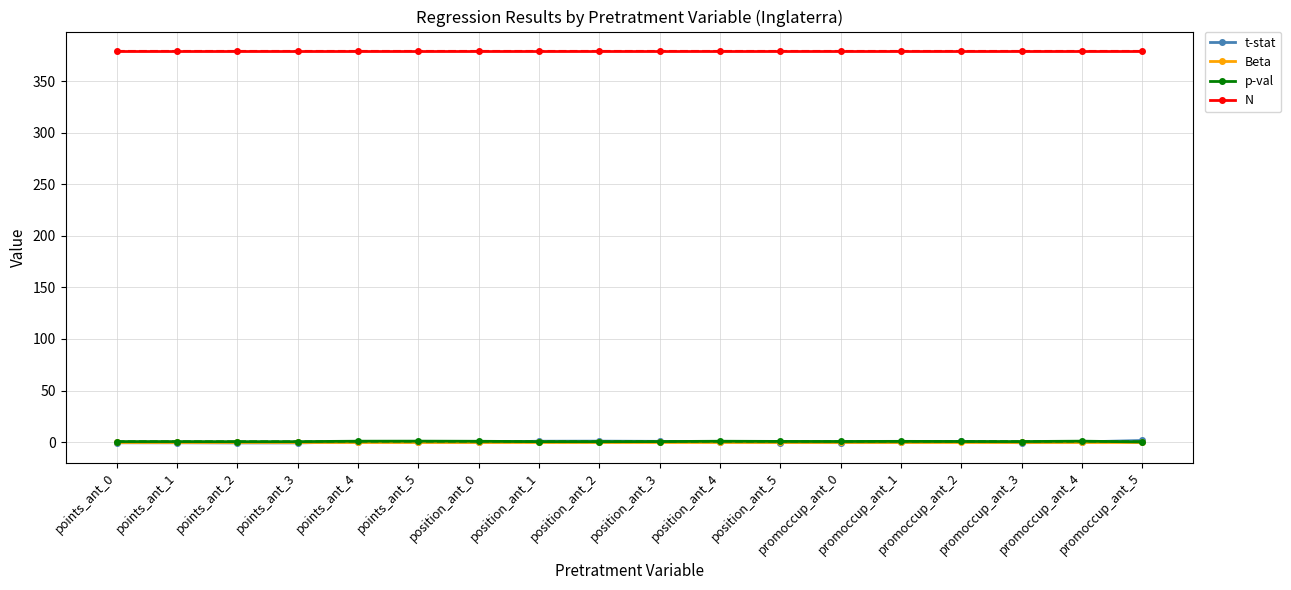

Is it true that Beta equals 0.0 at promoccup_ant_0?

False